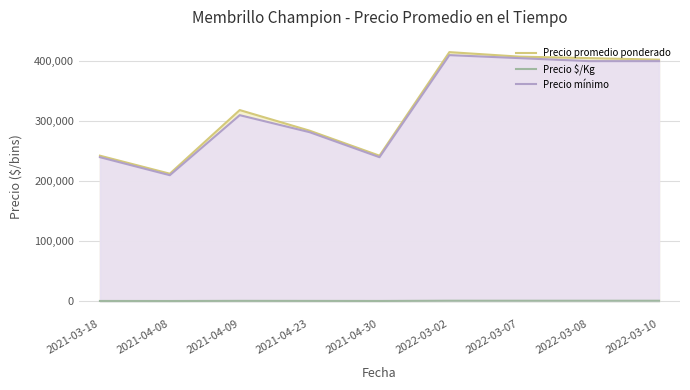

How many data points in Precio mínimo are above 310000?

4